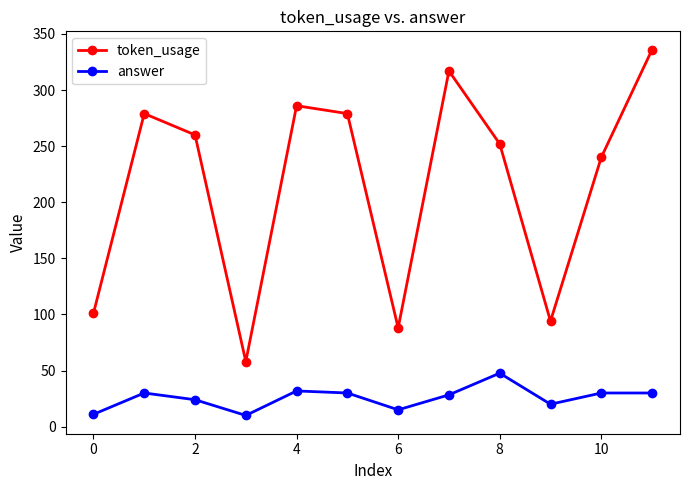

Does the chart have visible grid lines?

No